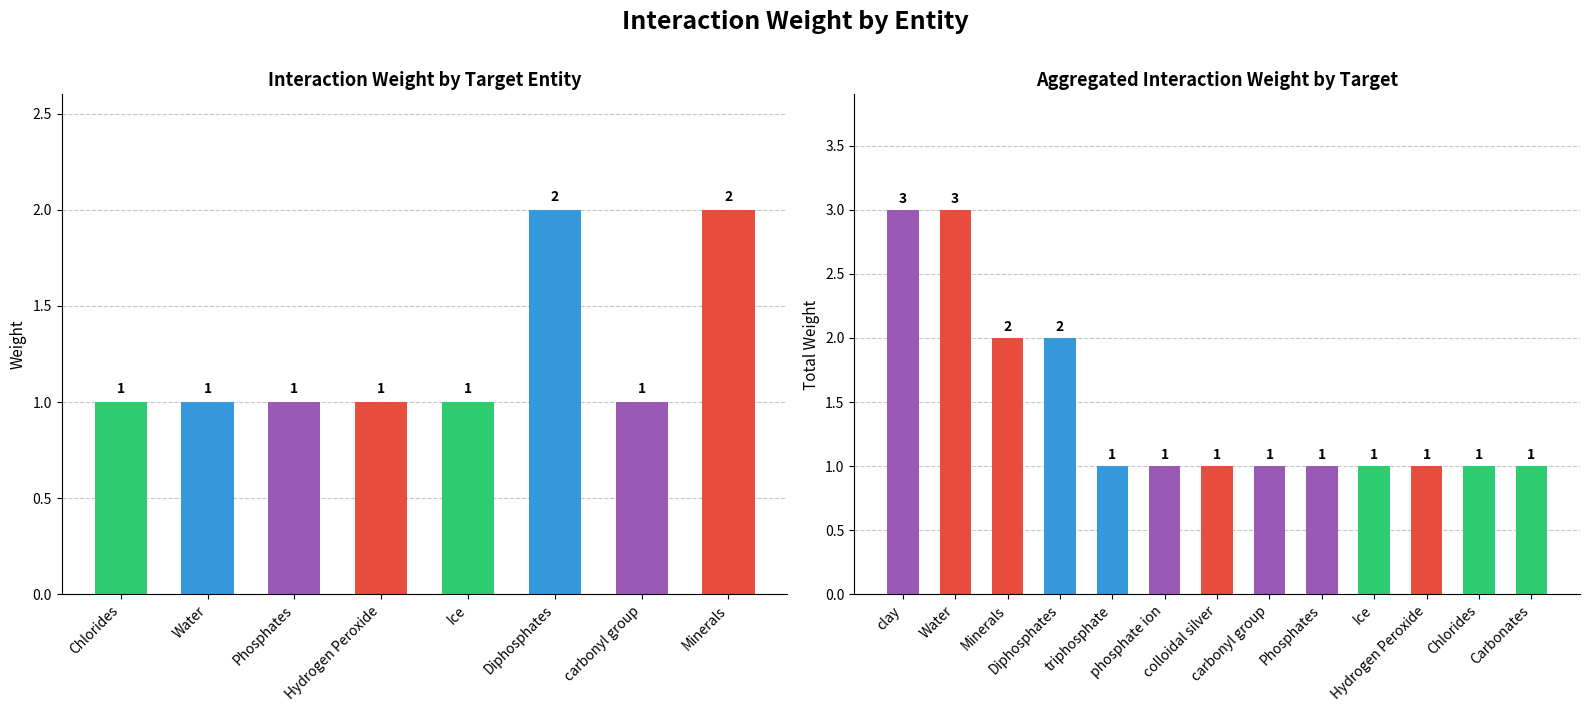

What is the approximate value at 2?

1